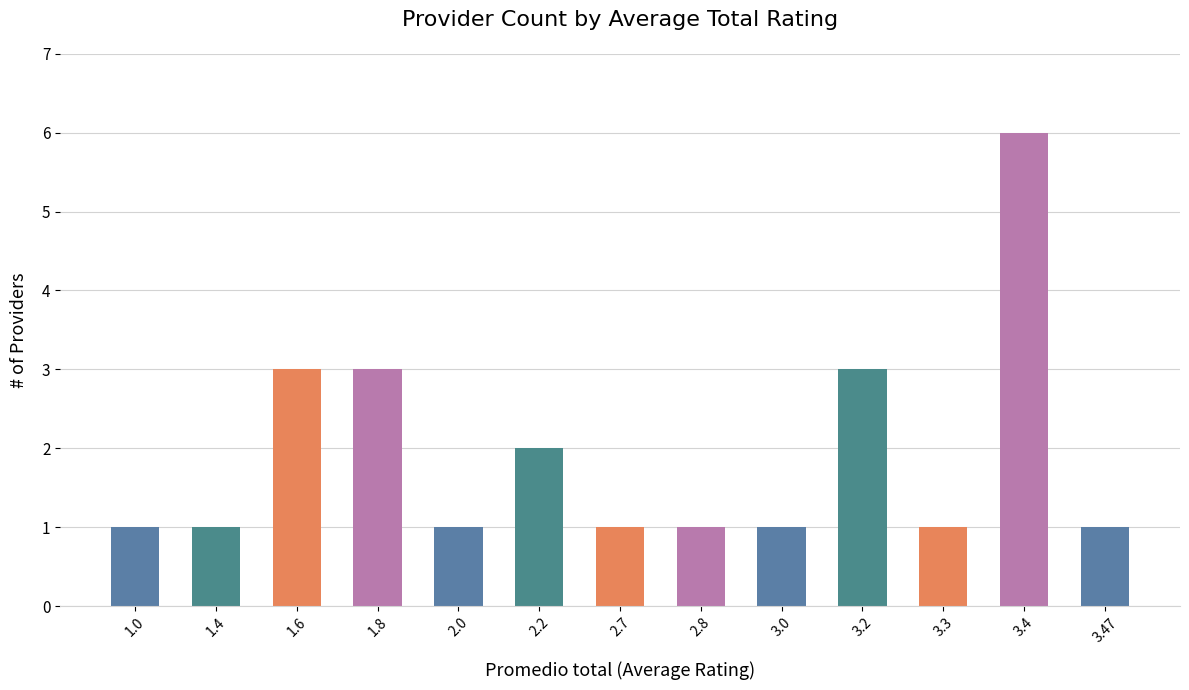

Reading left to right, list all the values displayed in this chart.

1.0=1	1.4=1	1.6=3	1.8=3	2.0=1	2.2=2	2.7=1	2.8=1	3.0=1	3.2=3	3.3=1	3.4=6	3.47=1